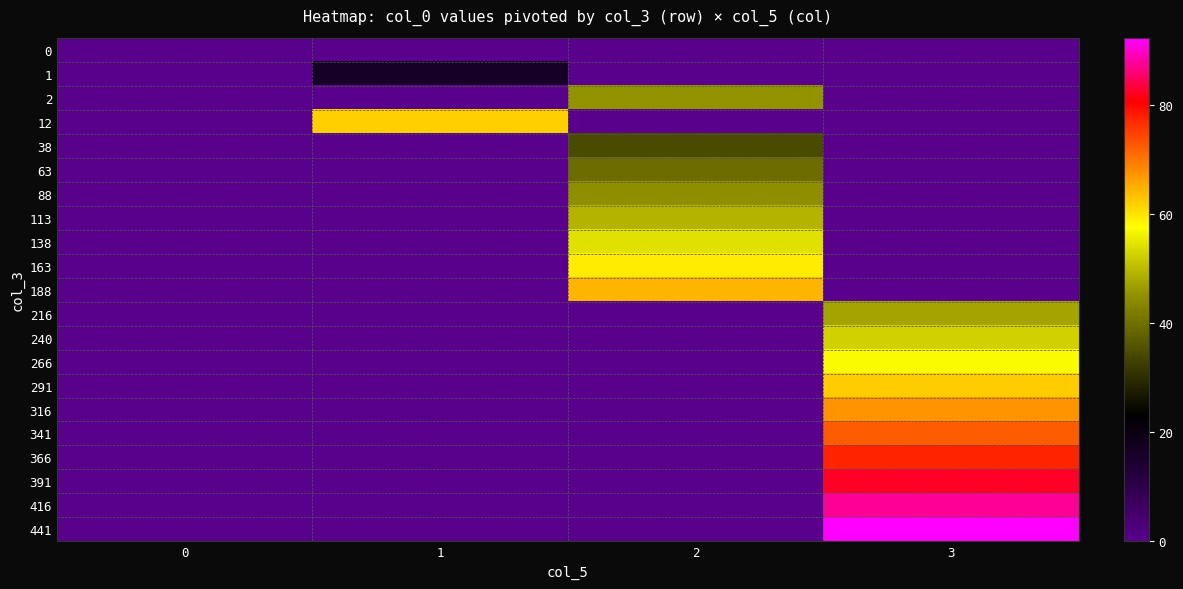

Which series has the widest spread of values?

441